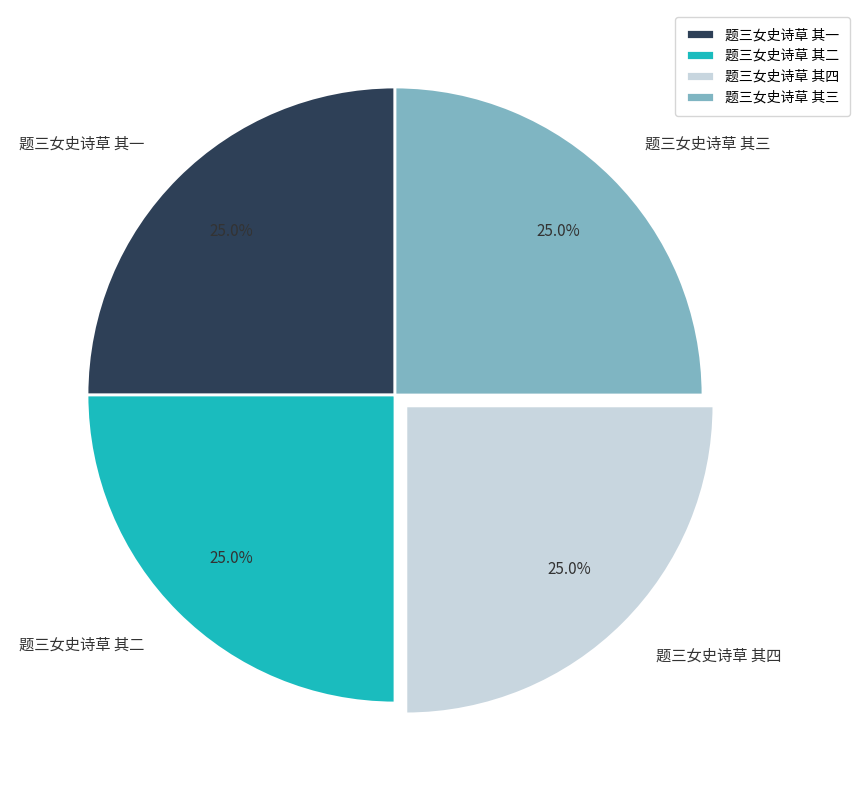

What is the ratio of the value at 题三女史诗草 其三 to the value at 题三女史诗草 其一?

1.0